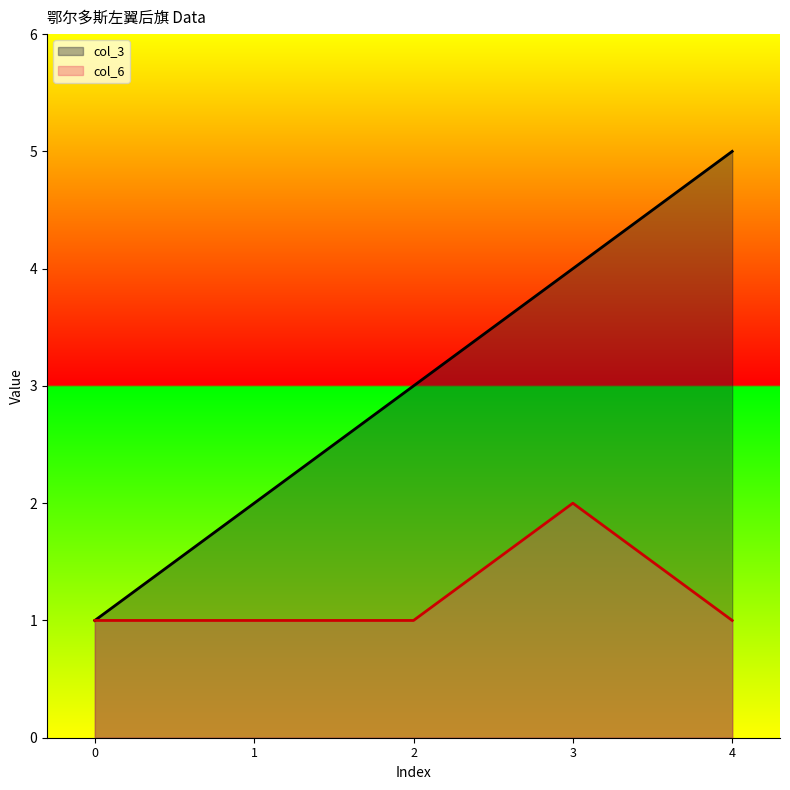

Reading left to right, extract all data points from this chart.

col_3: 1	2	3	4	5
col_6: 1	1	1	2	1